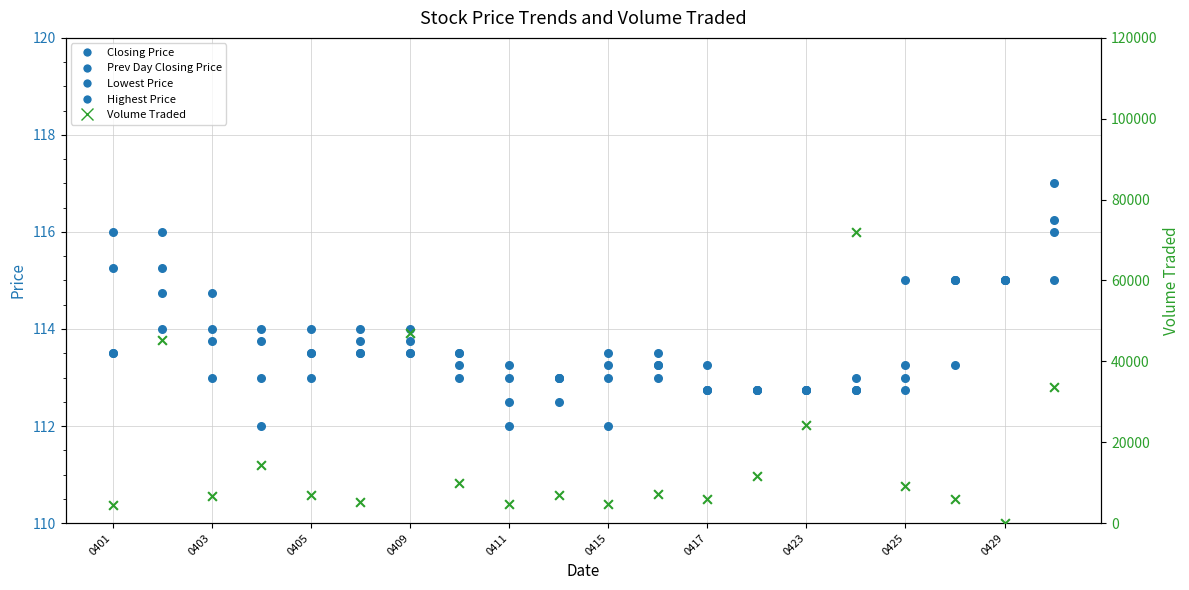

Is the value of Previous Day Closing Price at 17 greater than the value of Highest Price of the Day at 19?

No